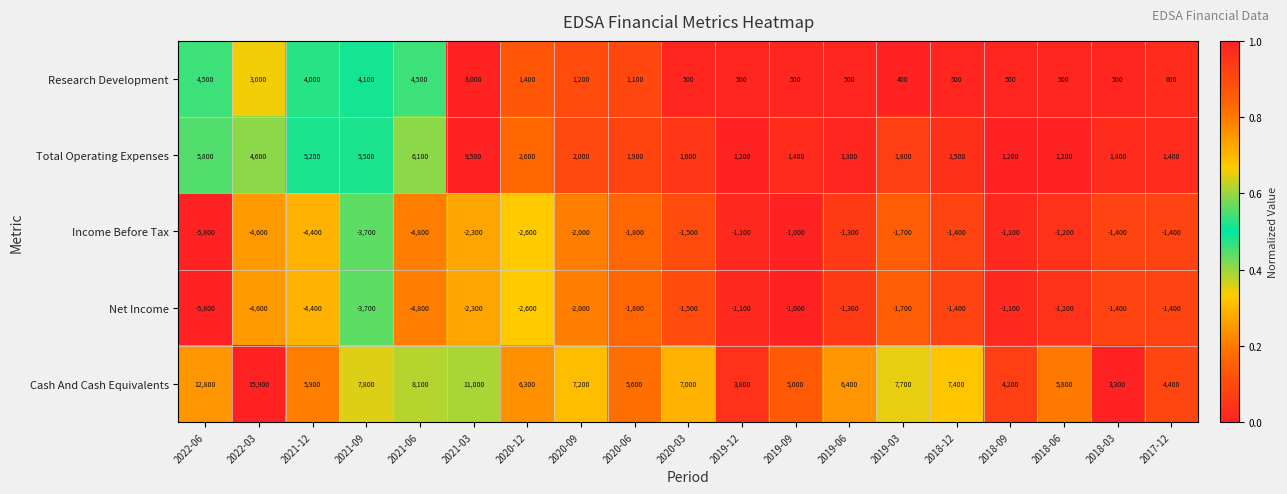

Which label corresponds to the largest value in the chart?

2022-03